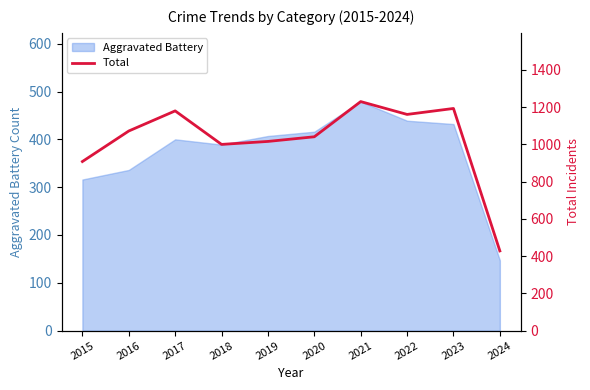

True or false: there are more than 1 points higher than both neighbors.

True